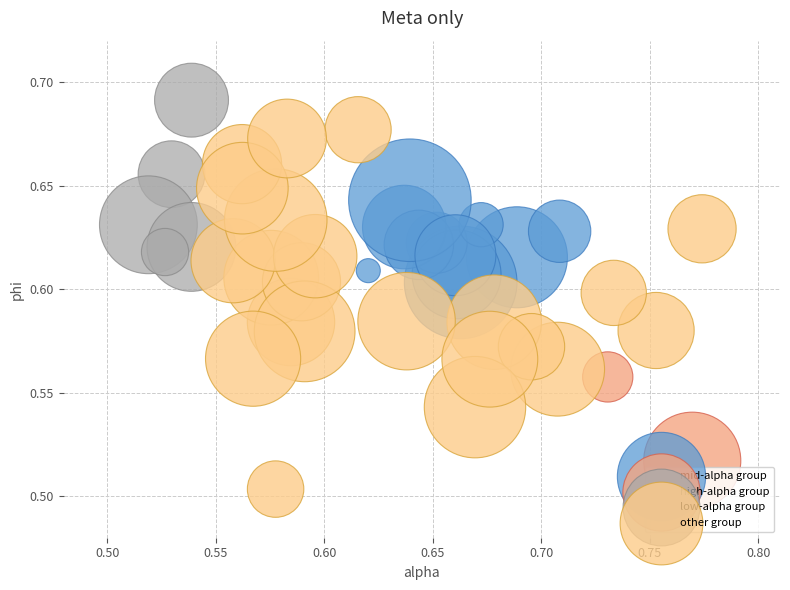

Which series contains the highest Y value?

low-alpha group